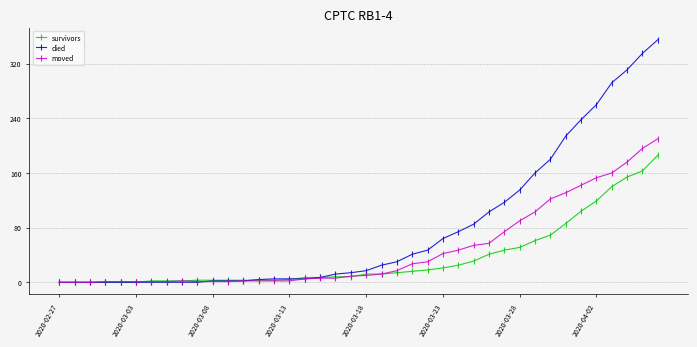

Which series has the largest total across all categories?

died